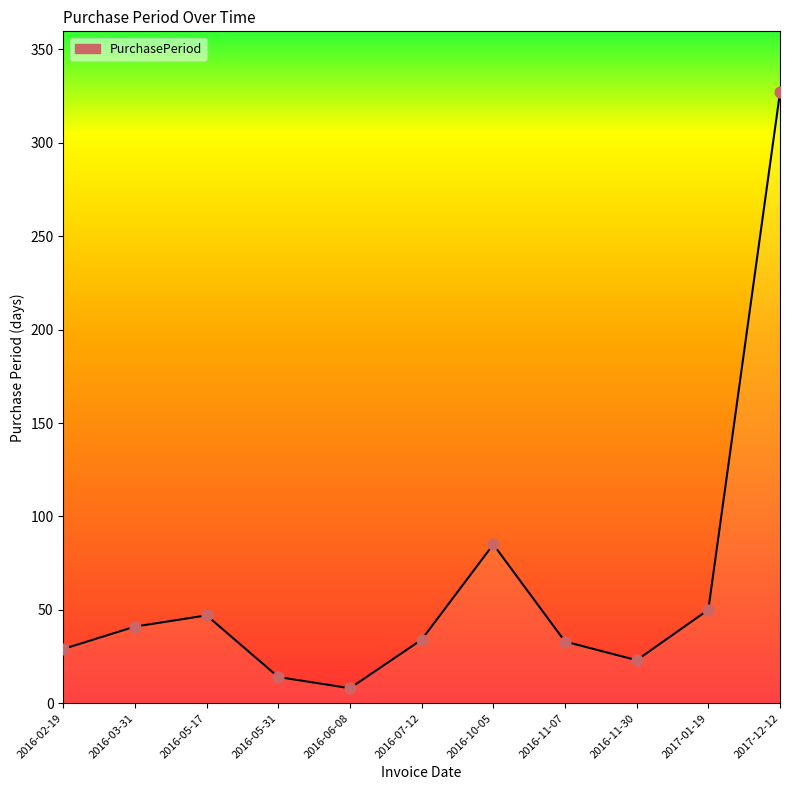

Which has a higher value, 2016-07-12 or 2017-12-12?

2017-12-12